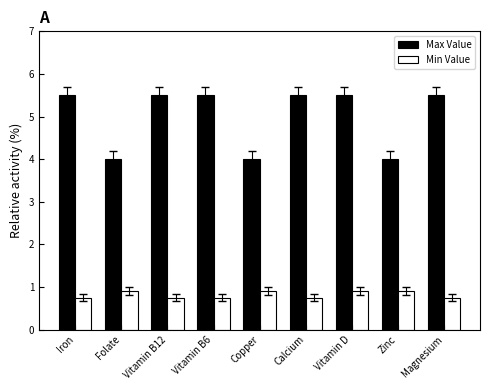

At Copper, list the series in order from largest to smallest.

Max Value, Min Value